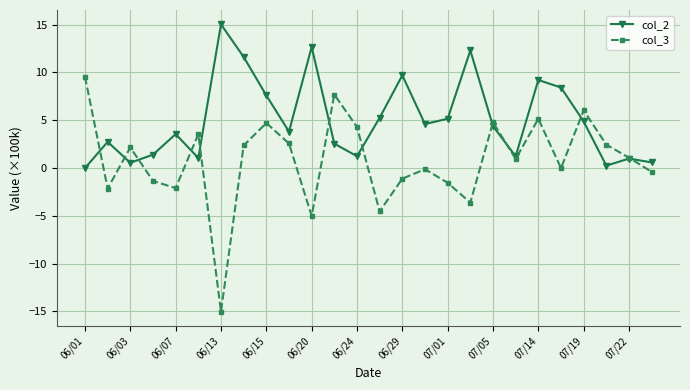

Rank the series by their maximum value, from lowest to highest.

col_3, col_2